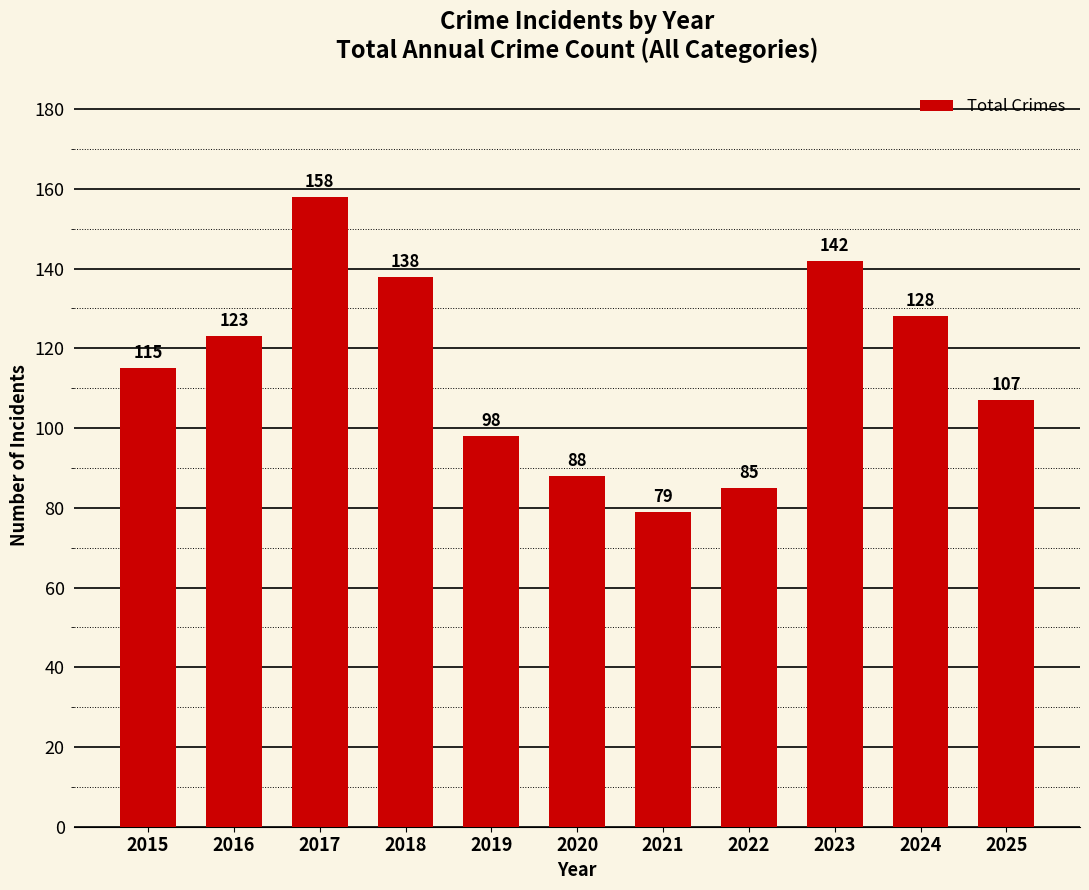

Reading right to left, list all the values displayed in this chart.

2025=107	2024=128	2023=142	2022=85	2021=79	2020=88	2019=98	2018=138	2017=158	2016=123	2015=115